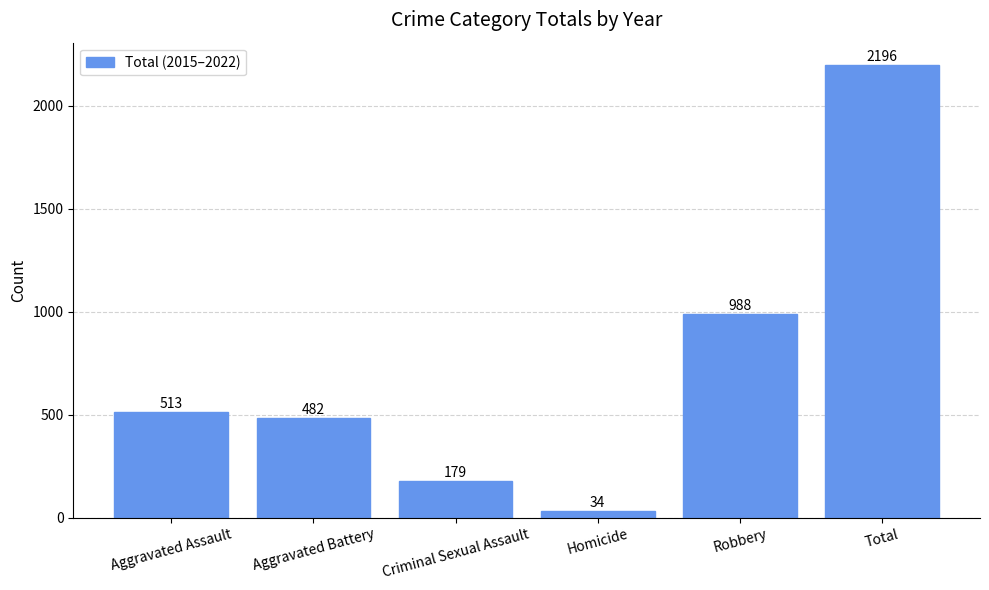

What position from the right is Total?

1